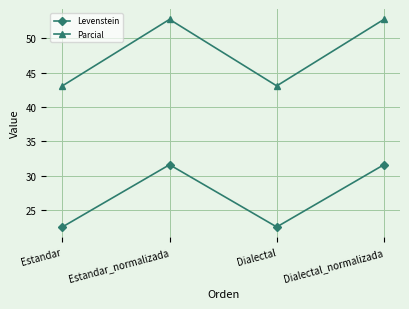

What is the difference between the Levenstein values at Dialectal_normalizada and Estandar?

9.1